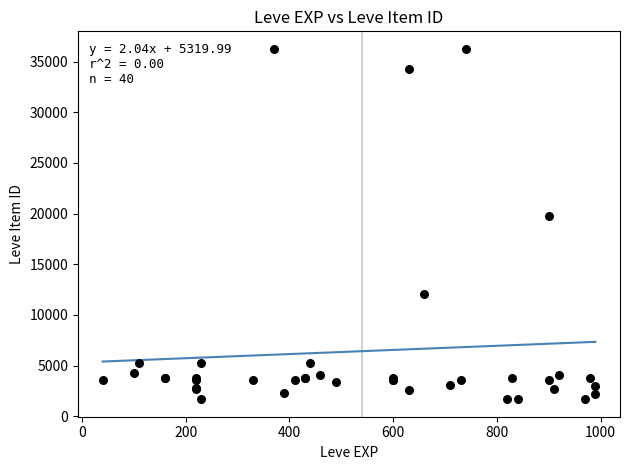

What Y value in the scatter plot is closest to 18967?

19744